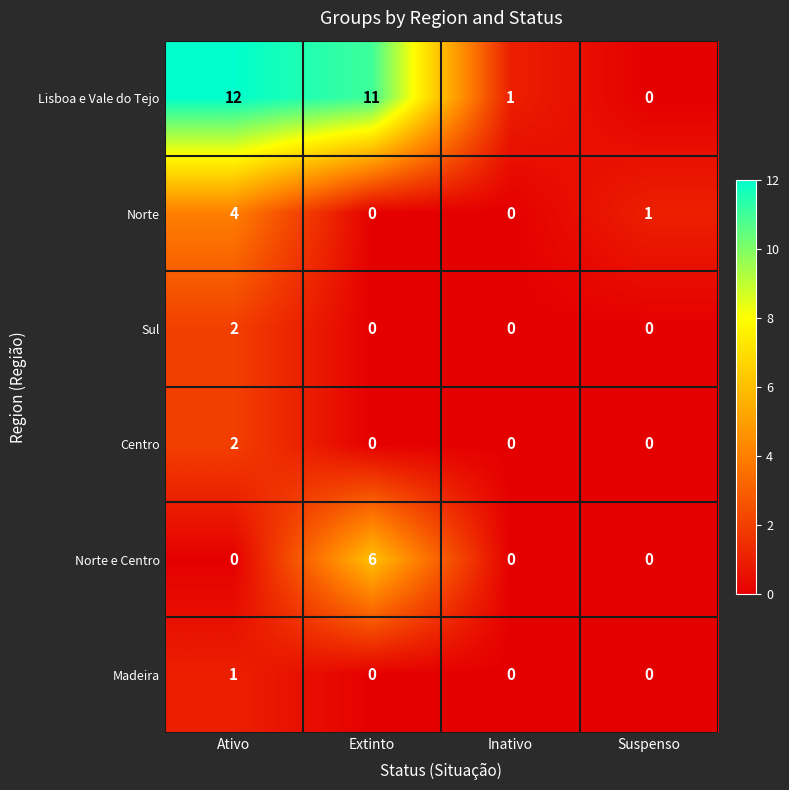

What is the total value across all series at Inativo?

1